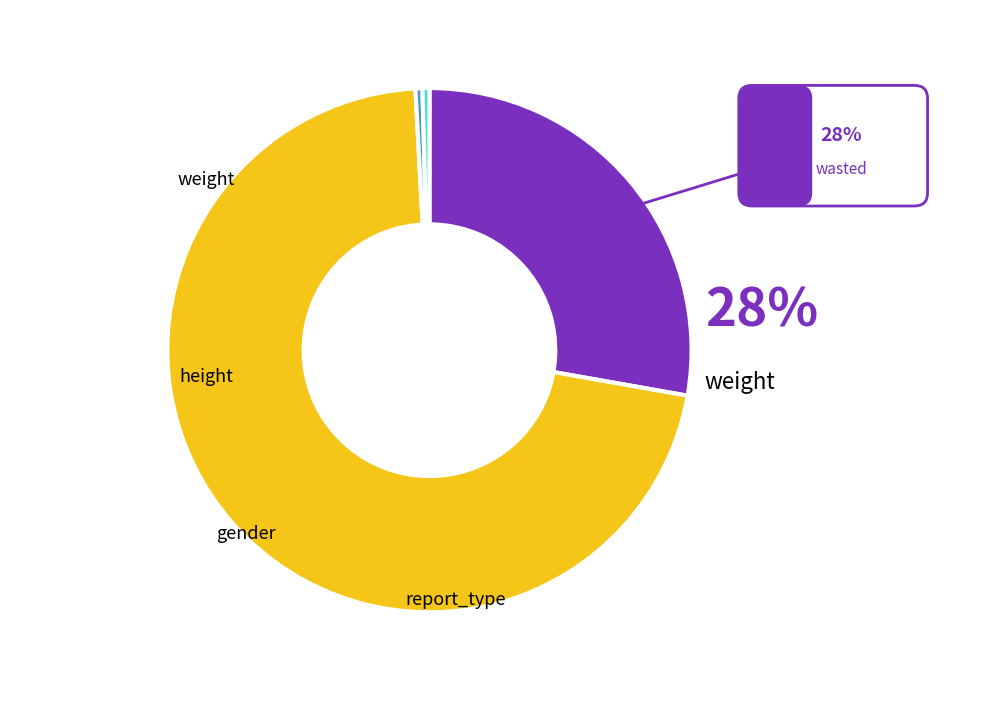

Which slice is the smallest?

gender